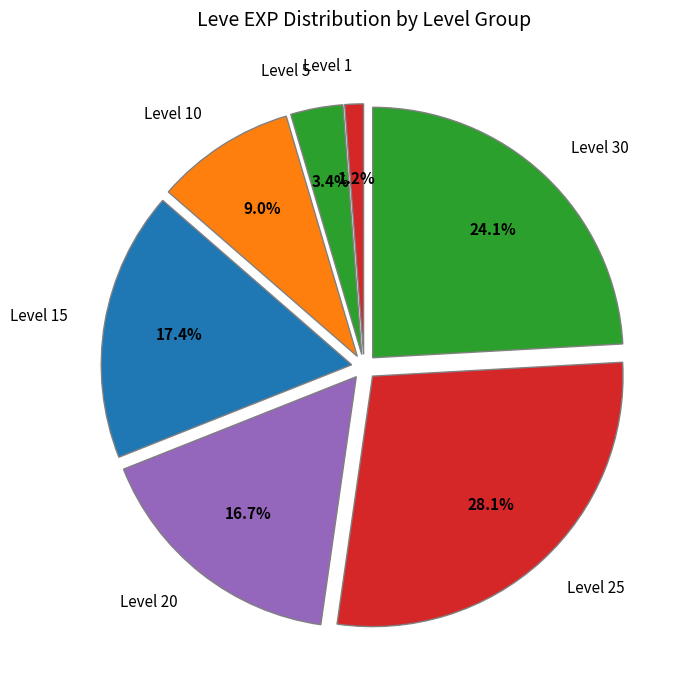

How many slices are in this pie chart?

7